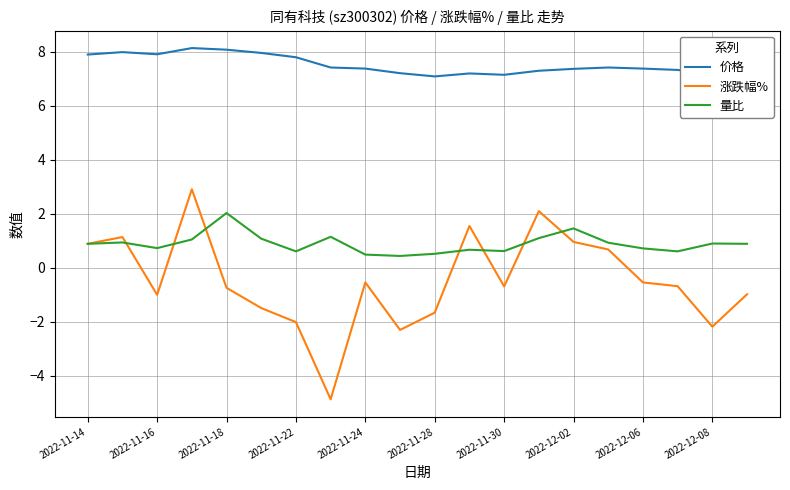

Which series has the largest total across all categories?

价格